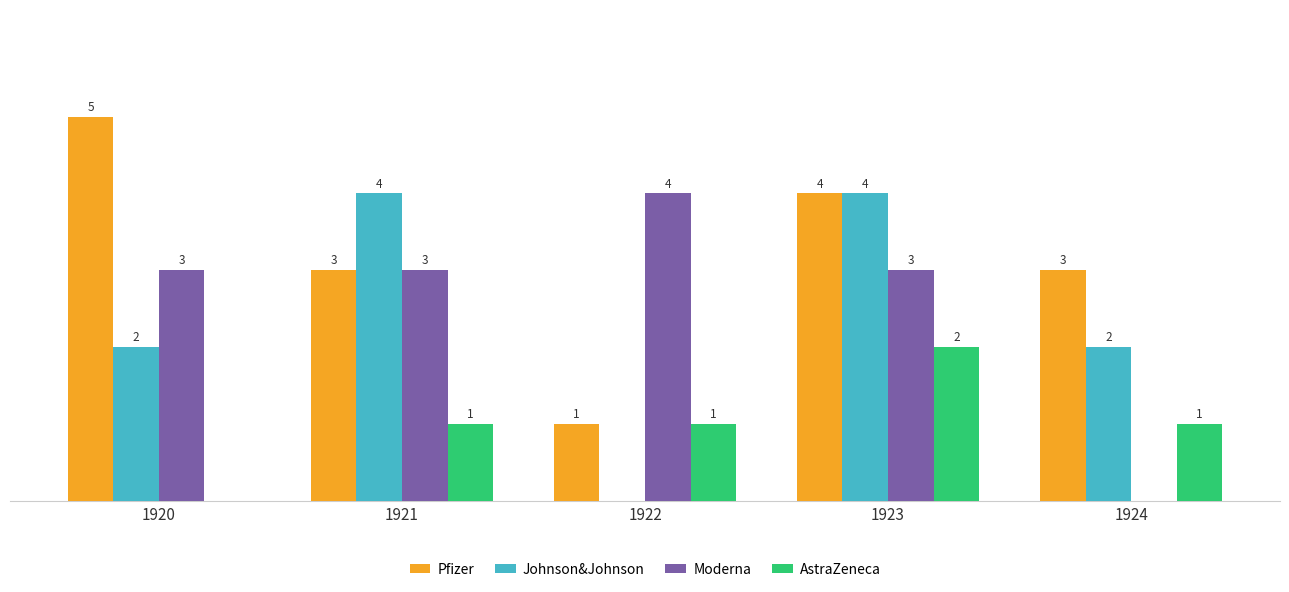

Which series has the largest total across all categories?

Pfizer